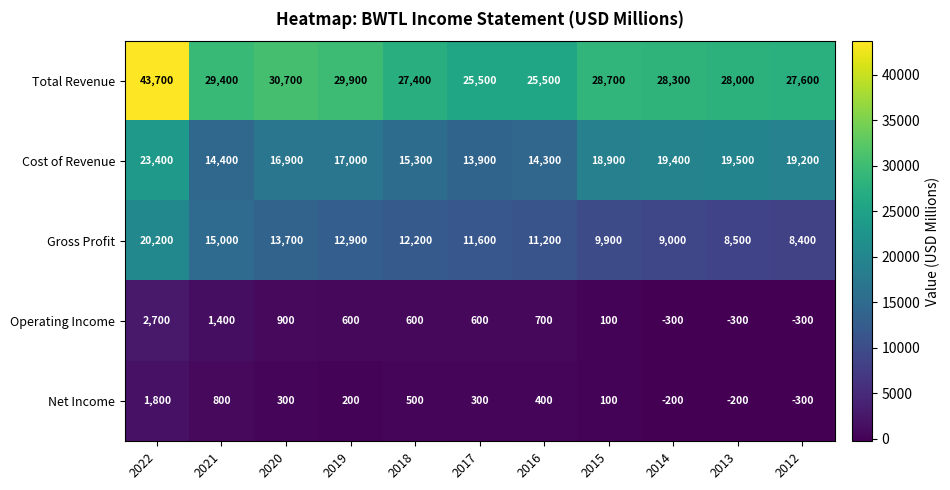

Count the number of data series in this chart.

5